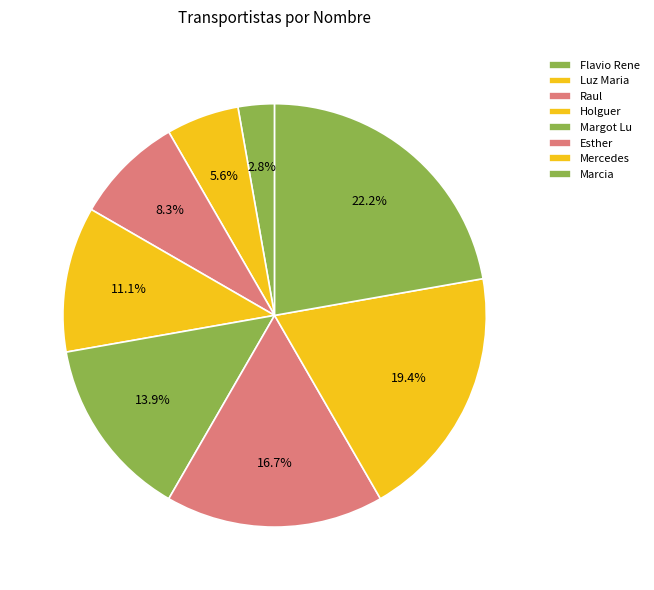

Combined, what portion of the pie is Flavio Rene and Margot Lu?

16.7%